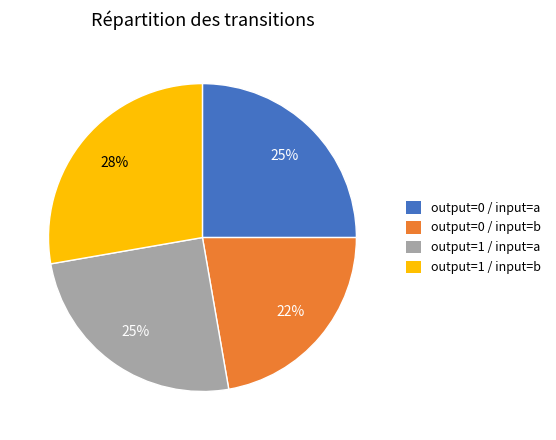

To the nearest percent, what portion does output=0 / input=b represent?

22%